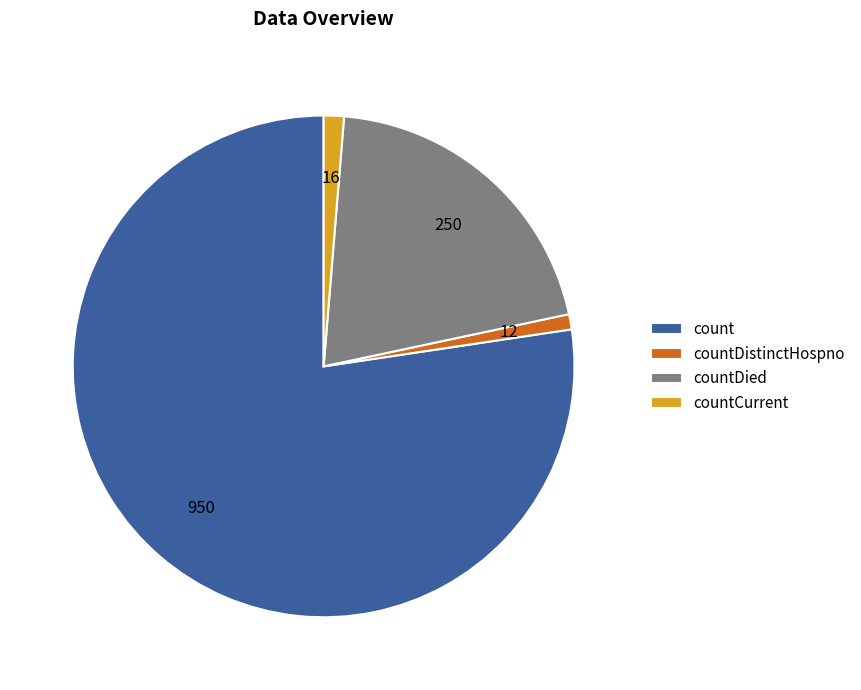

Do countDistinctHospno and countDied together represent more than half of the pie?

No